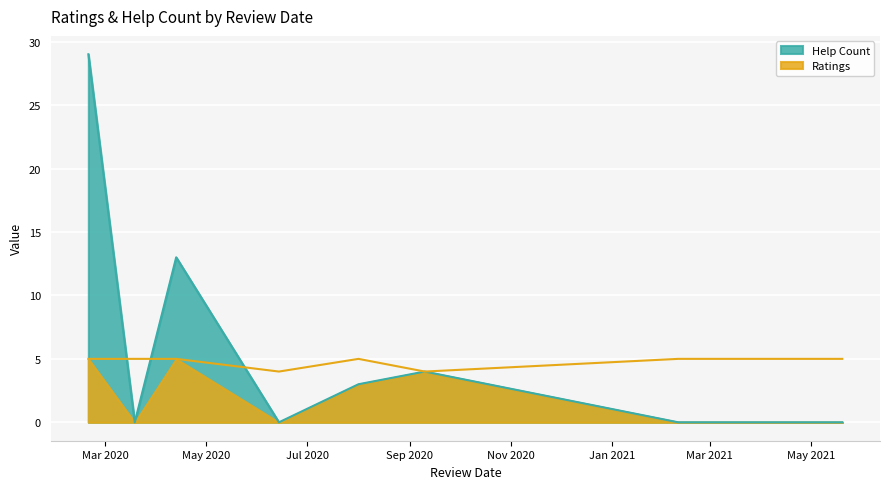

List the series in order of their overall mean, highest first.

Ratings, Help Count